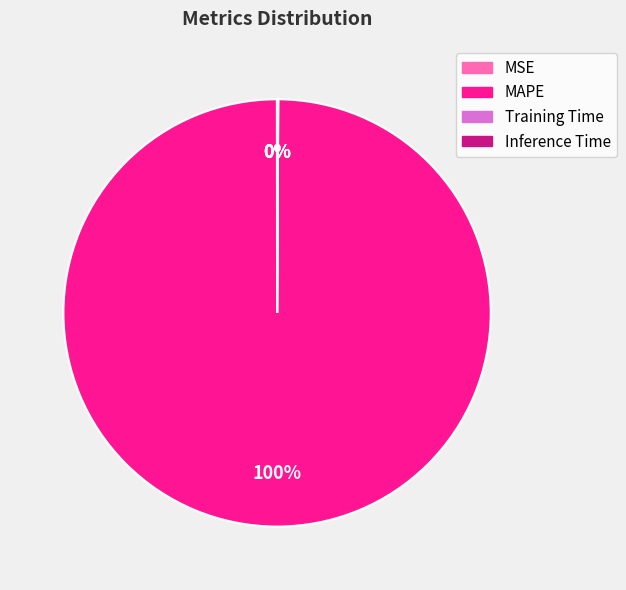

The MAPE slice represents 100% of the pie. True or false?

True